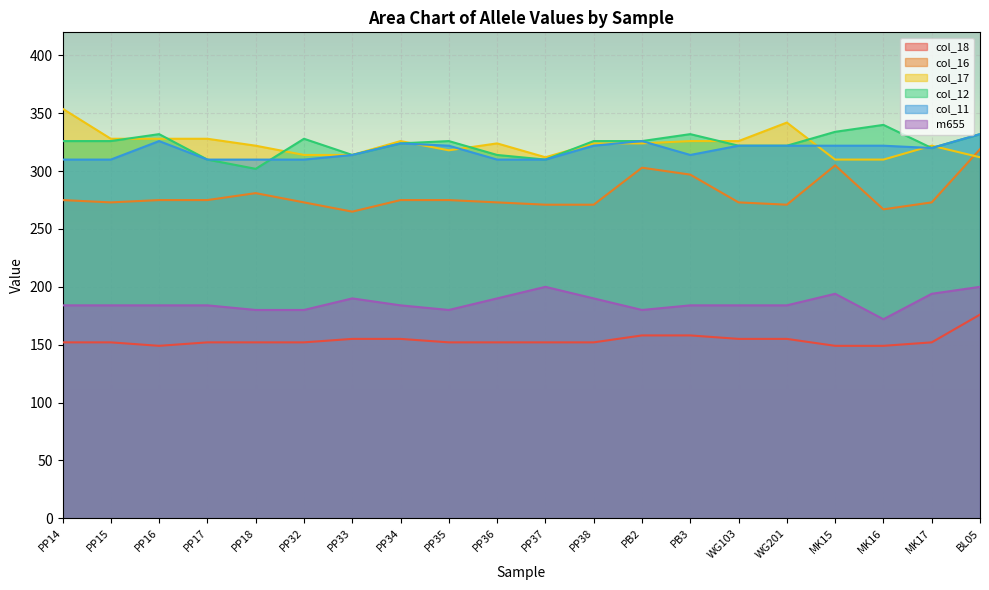

After their last crossing, which series has the higher values: col_11 or col_12?

col_12